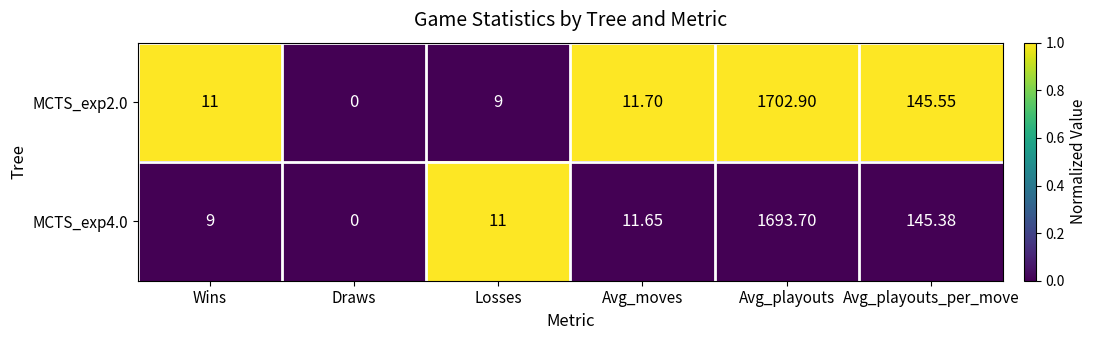

Which series has the widest spread of values?

MCTS_exp2.0